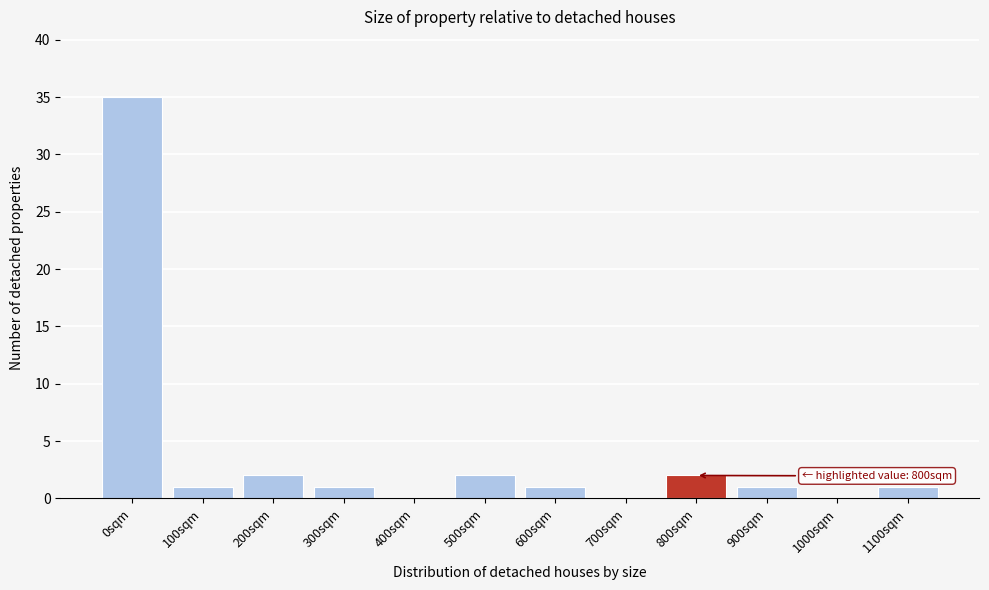

Reading right to left, what are all the values shown in this chart?

1100sqm=1	1000sqm=0	900sqm=1	800sqm=2	700sqm=0	600sqm=1	500sqm=2	400sqm=0	300sqm=1	200sqm=2	100sqm=1	0sqm=35